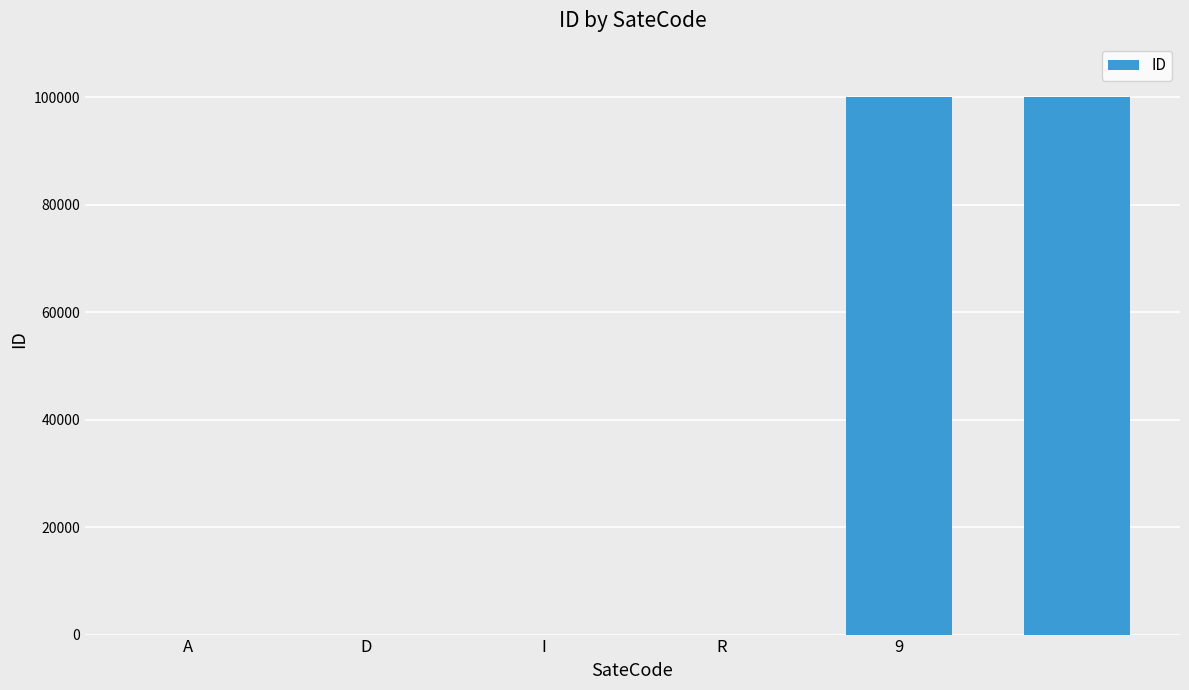

What is the sum of all values?

200007